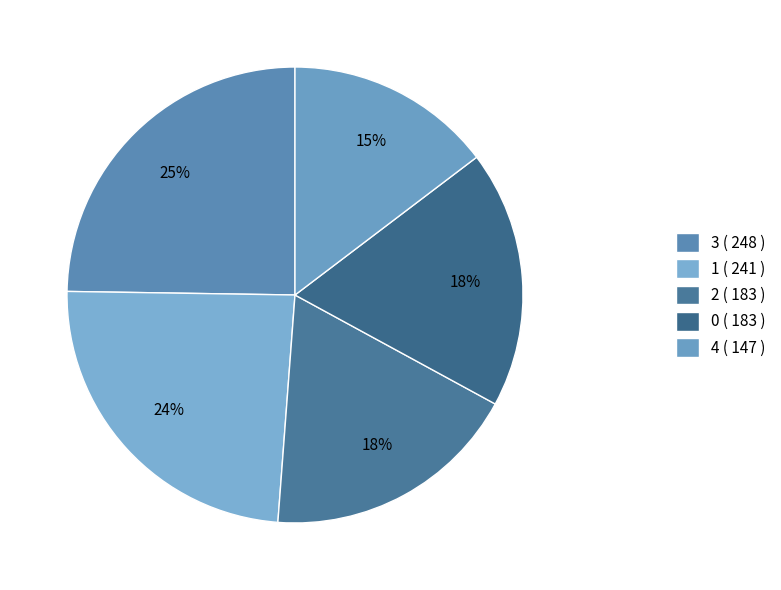

What is the smallest slice in the pie chart?

4